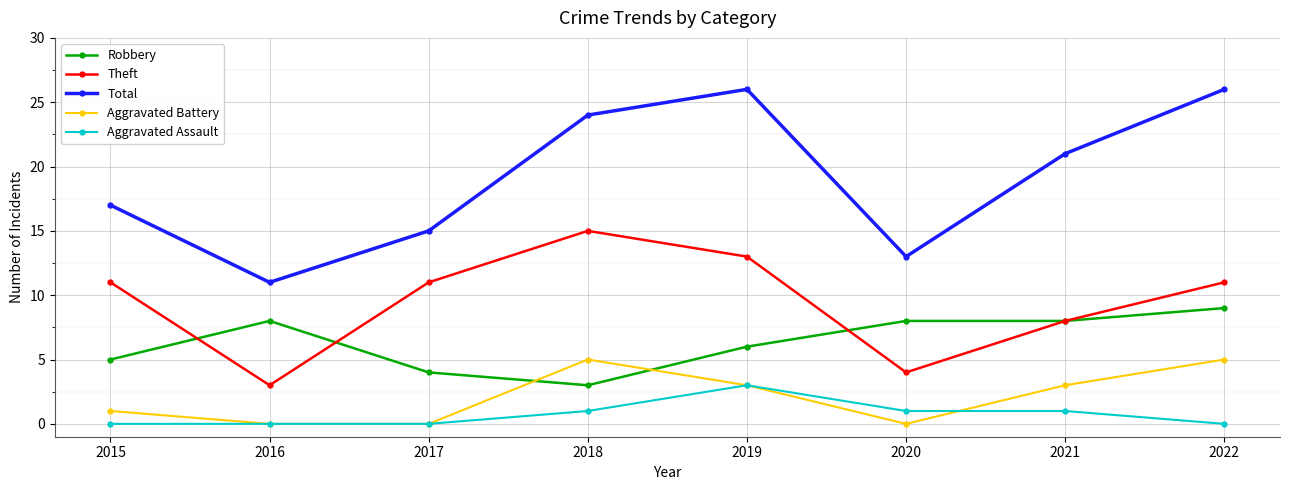

Reading left to right, extract all data points from this chart.

Robbery: 5	8	4	3	6	8	8	9
Theft: 11	3	11	15	13	4	8	11
Total: 17	11	15	24	26	13	21	26
Aggravated Battery: 1	0	0	5	3	0	3	5
Aggravated Assault: 0	0	0	1	3	1	1	0